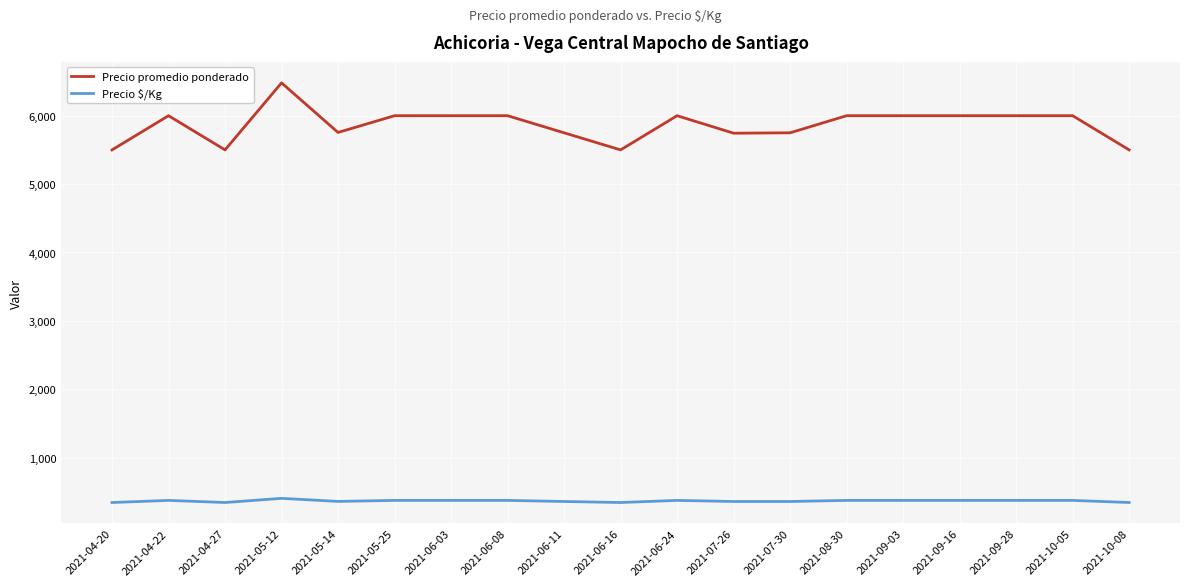

True or false: Precio $/Kg and Precio promedio ponderado intersect in this chart.

False